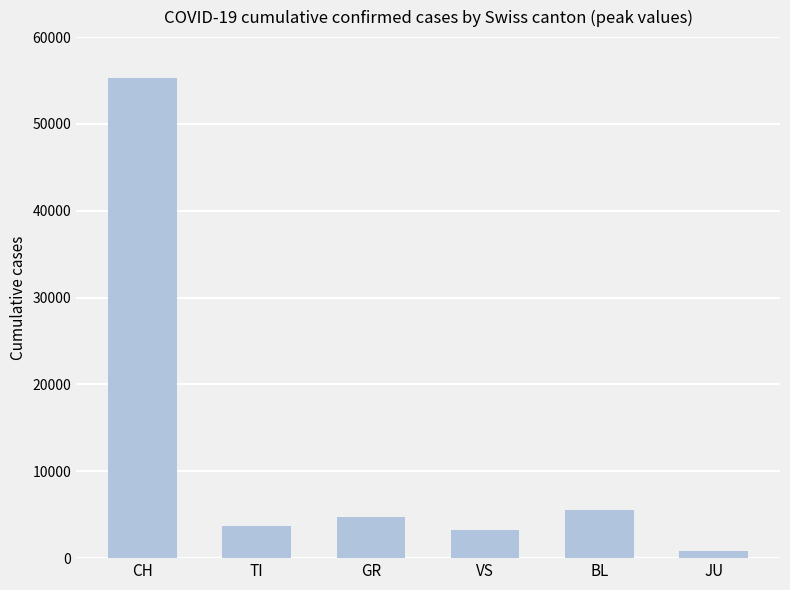

The chart shows a value of 3240 at VS. True or false?

True